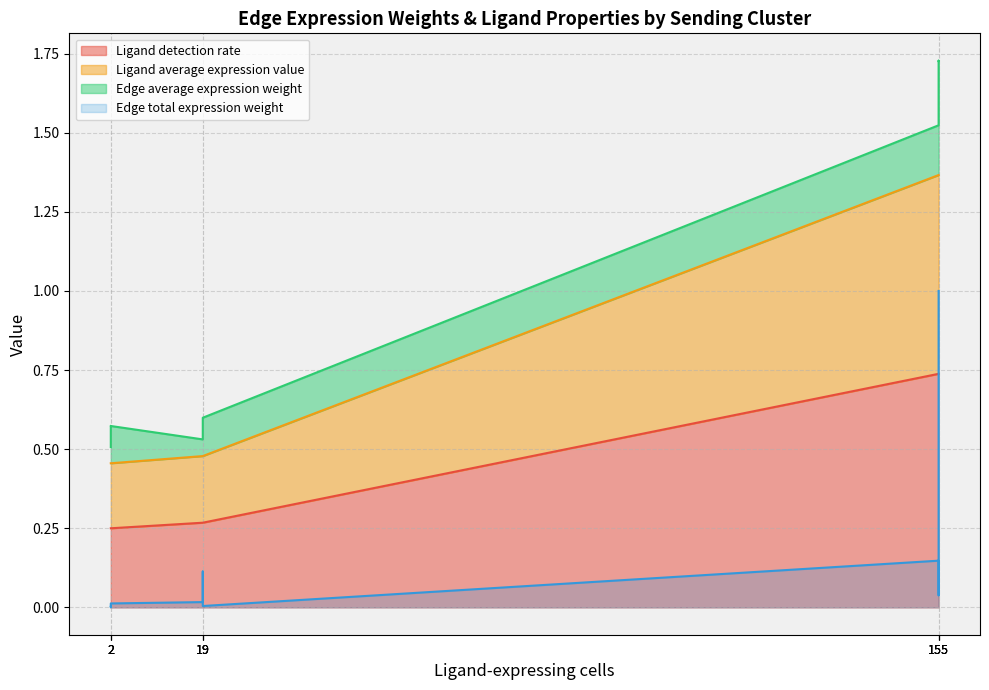

At how many categories does at least one series exceed 1?

3